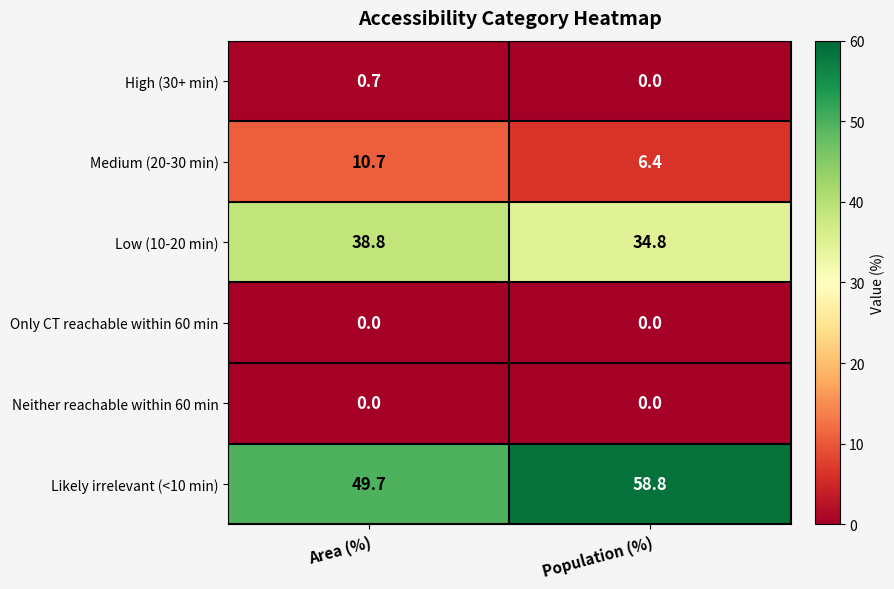

What is the difference between the highest and lowest values at Population (%)?

58.8